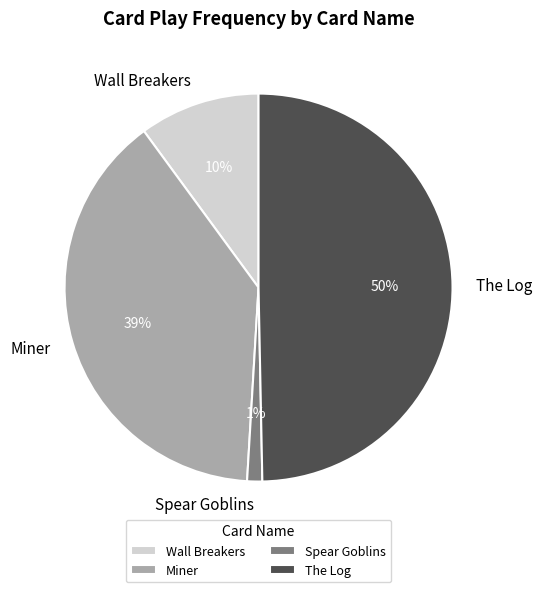

What is the smallest slice in the pie chart?

Spear Goblins